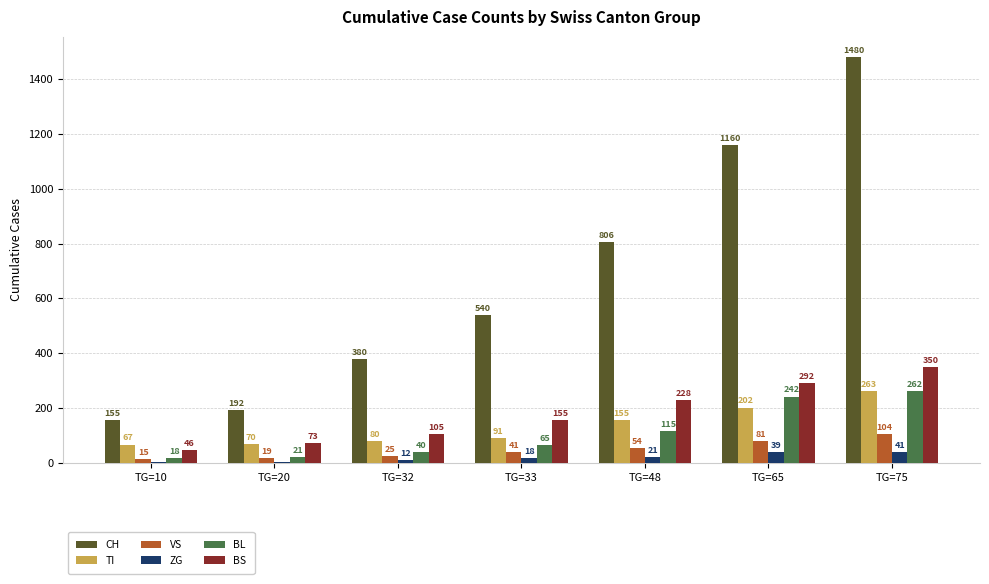

What is the difference between the TI values at TG=20 and TG=33?

21